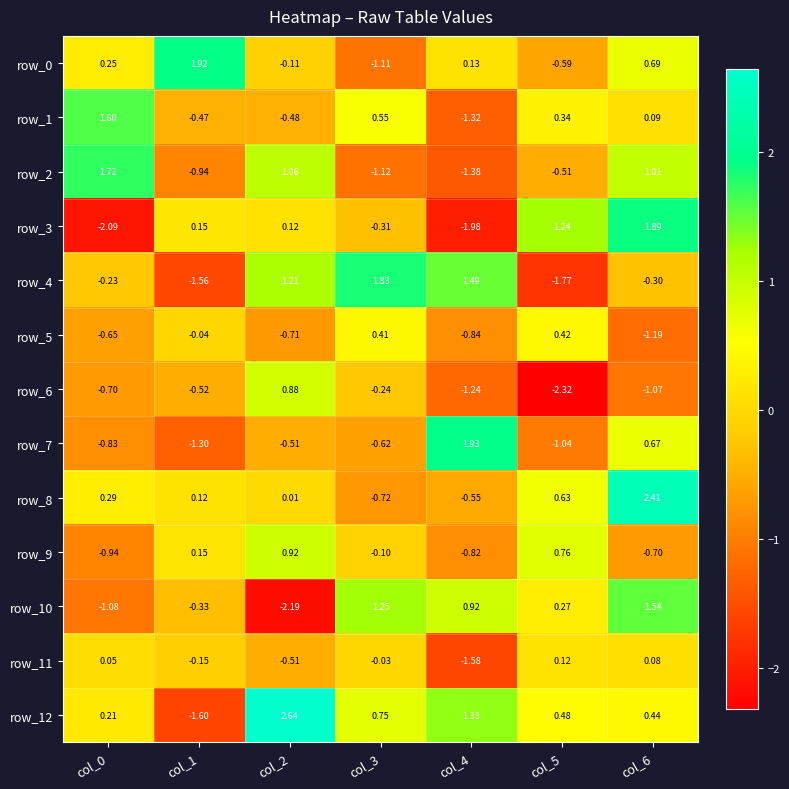

What is the highest value of the row_8 series?

2.4